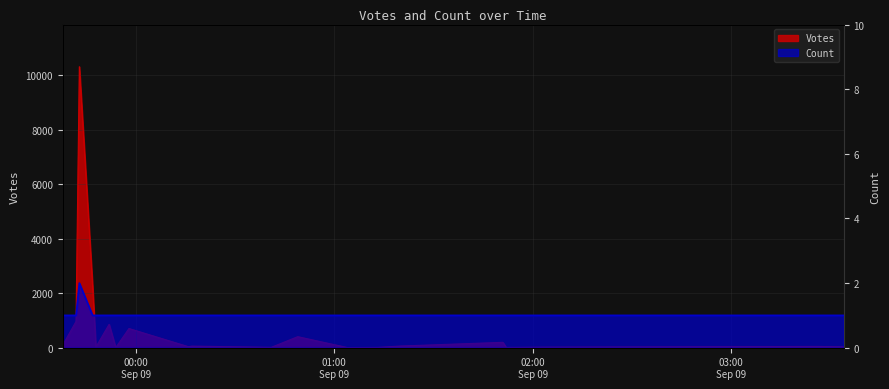

What is the average value of the Votes series?

806